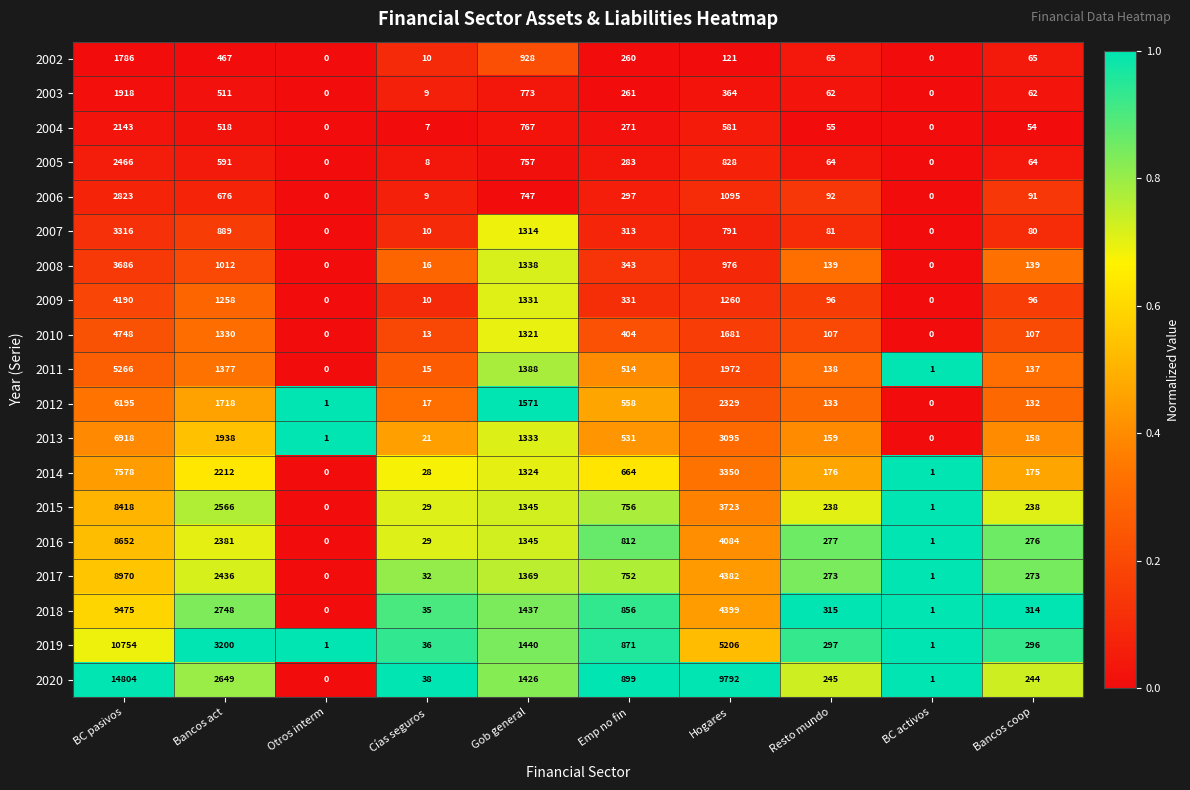

At which category is the sum across all series the highest?

BC pasivos